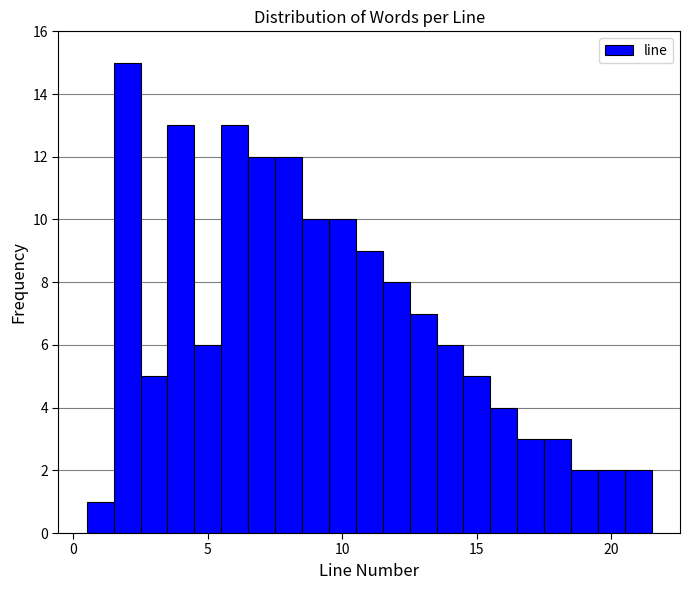

Read against the x-axis, roughly where is the centre of the tallest bar?

2.0